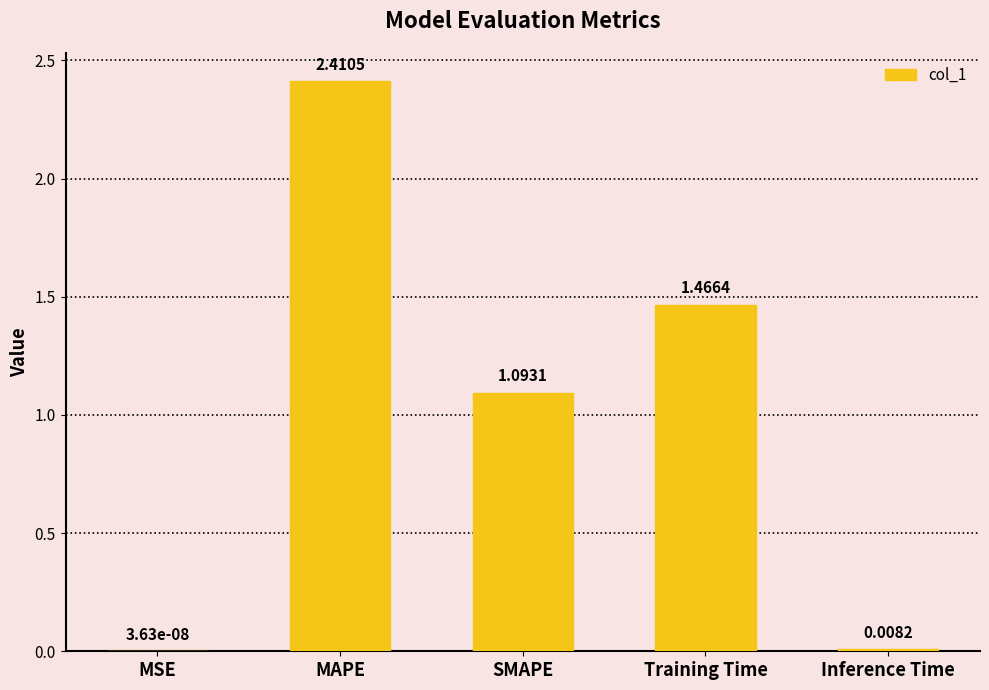

What is the sum of the values at SMAPE and MAPE?

3.5